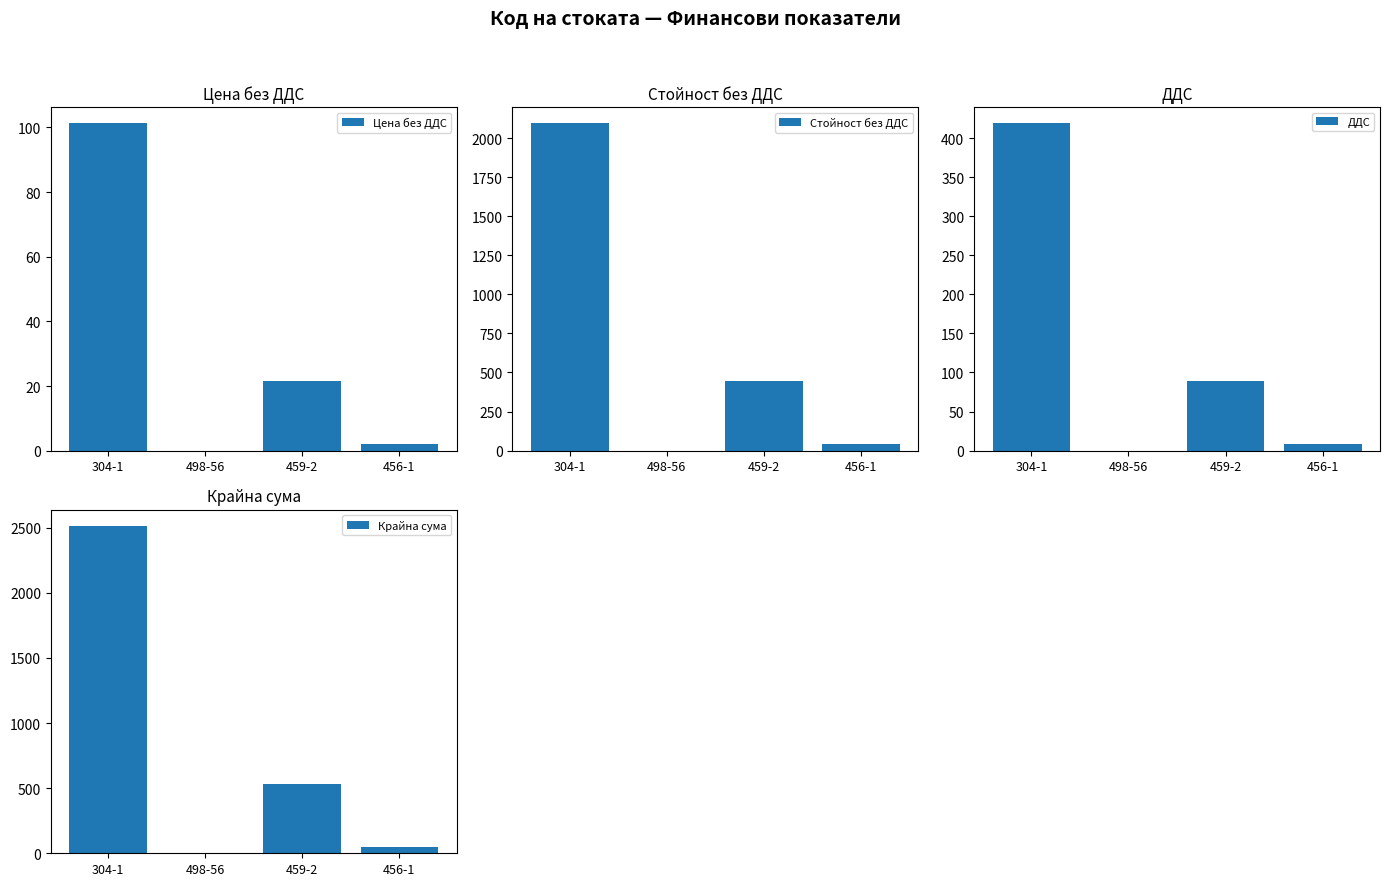

What is the label of the 4th bar from the left?

456-1